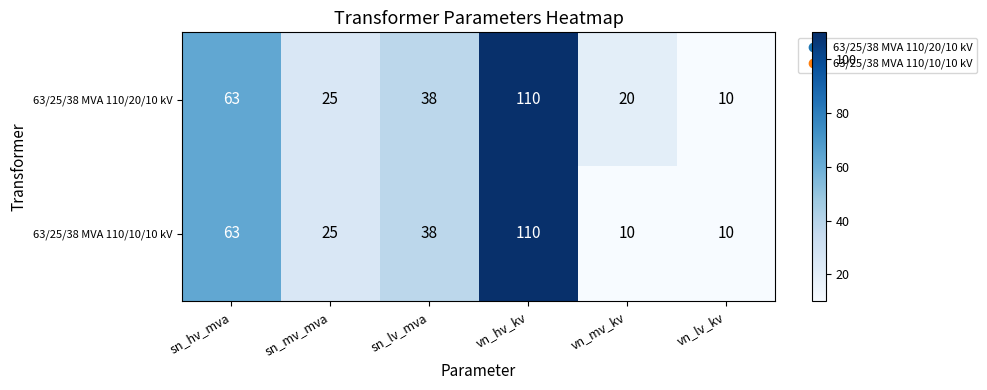

At how many categories does at least one series exceed 35?

3